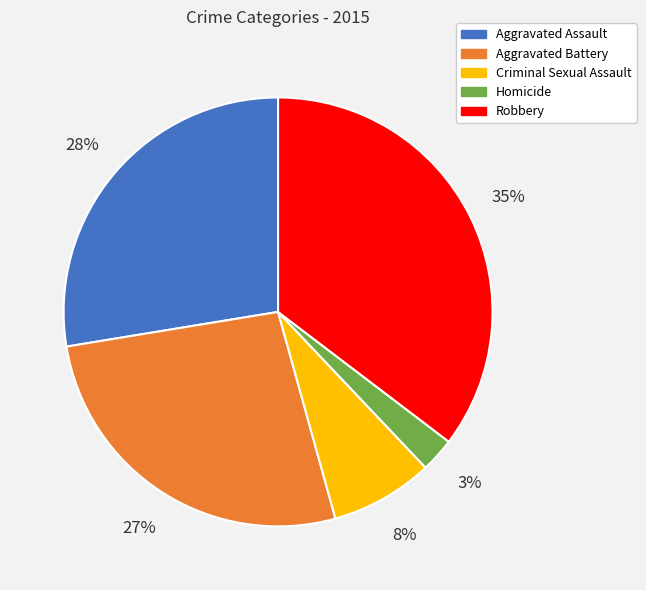

Rank the categories by value from highest to lowest.

Robbery, Aggravated Assault, Aggravated Battery, Criminal Sexual Assault, Homicide